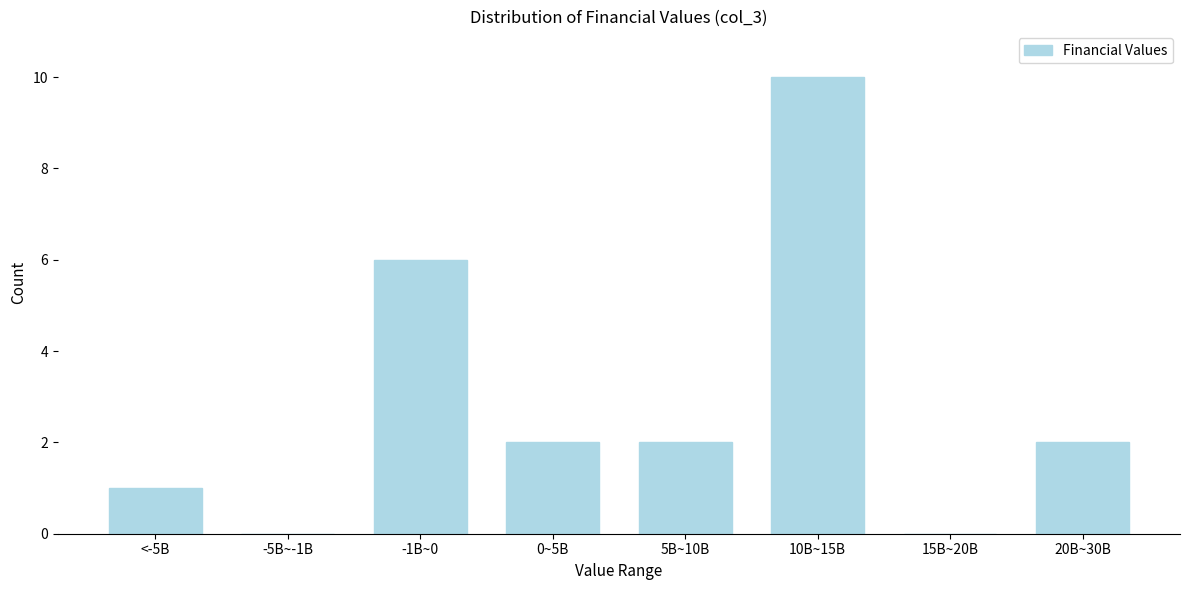

Reading left to right, list all the values displayed in this chart.

<-5B=1	-5B~-1B=0	-1B~0=6	0~5B=2	5B~10B=2	10B~15B=10	15B~20B=0	20B~30B=2